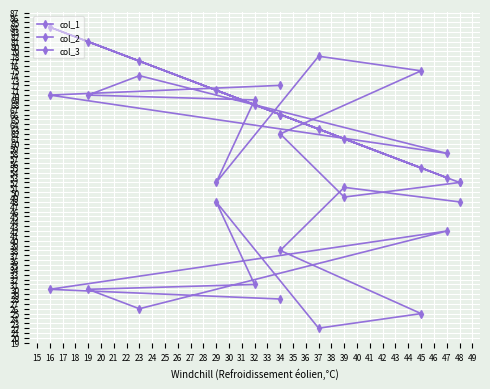

Reading right to left, transcribe all the data shown in this chart.

col_1: 52	61	66	55	63	71	68	81	77	53	84	66
col_2: 48	51	38	25	22	48	31	30	26	42	30	28
col_3: 52	49	62	75	78	52	69	70	74	58	70	72